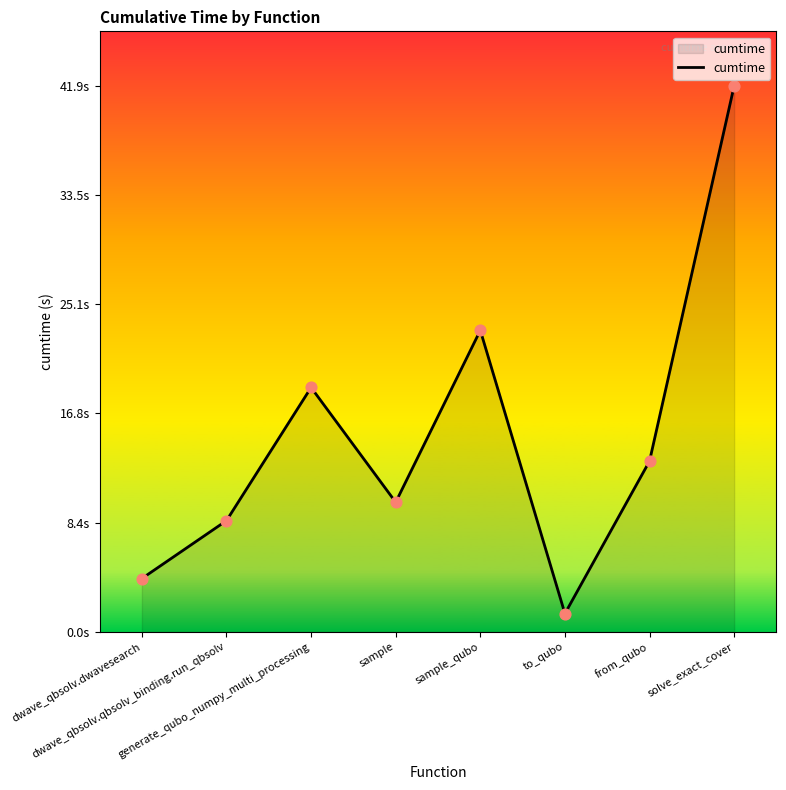

What is the change in value from sample to solve_exact_cover?

+31.9